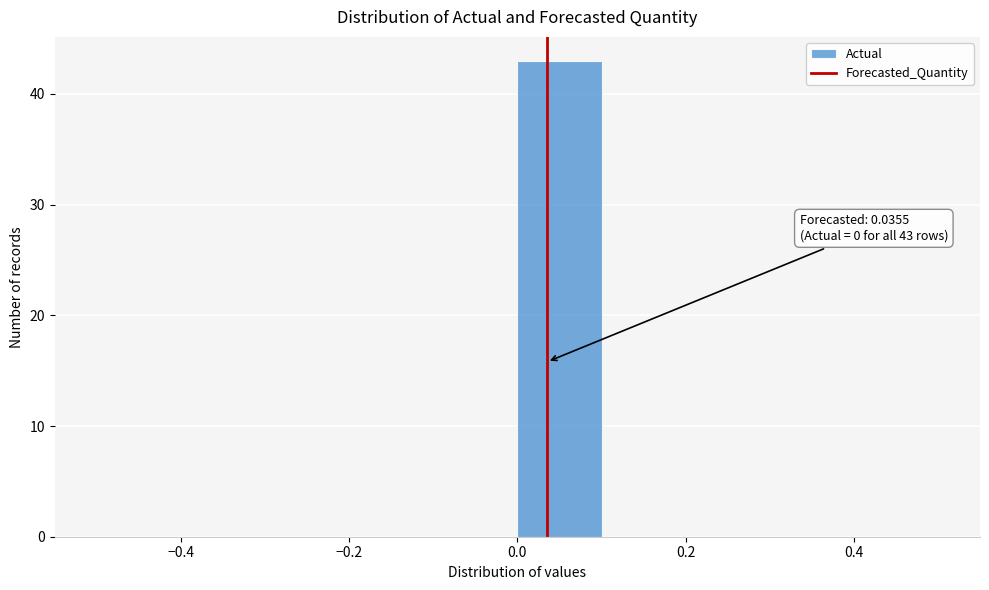

Which range on the x-axis has the tallest bar?

0.0 to 0.1